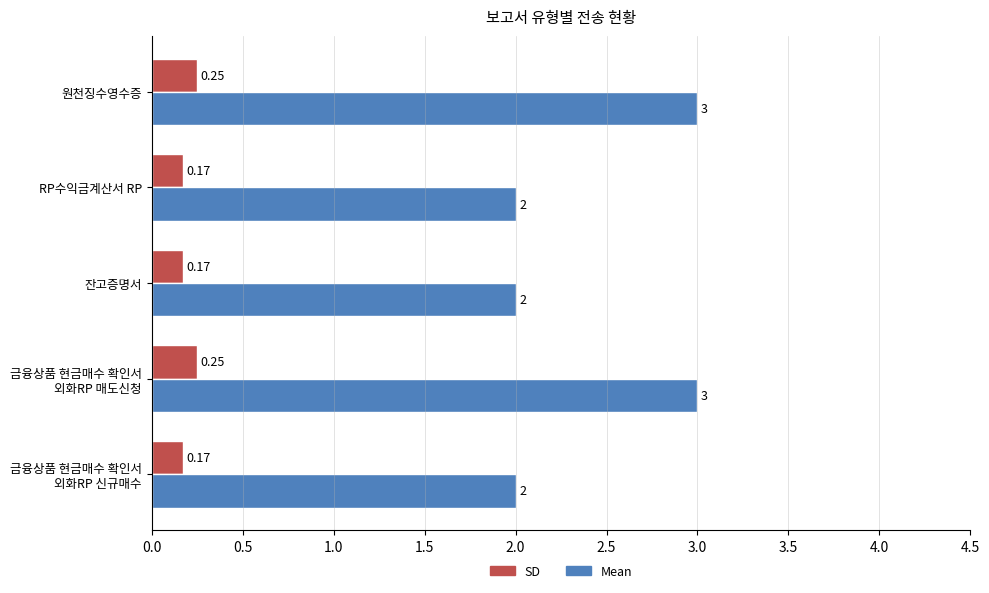

Rank the series by their average value, from highest to lowest.

Mean, SD